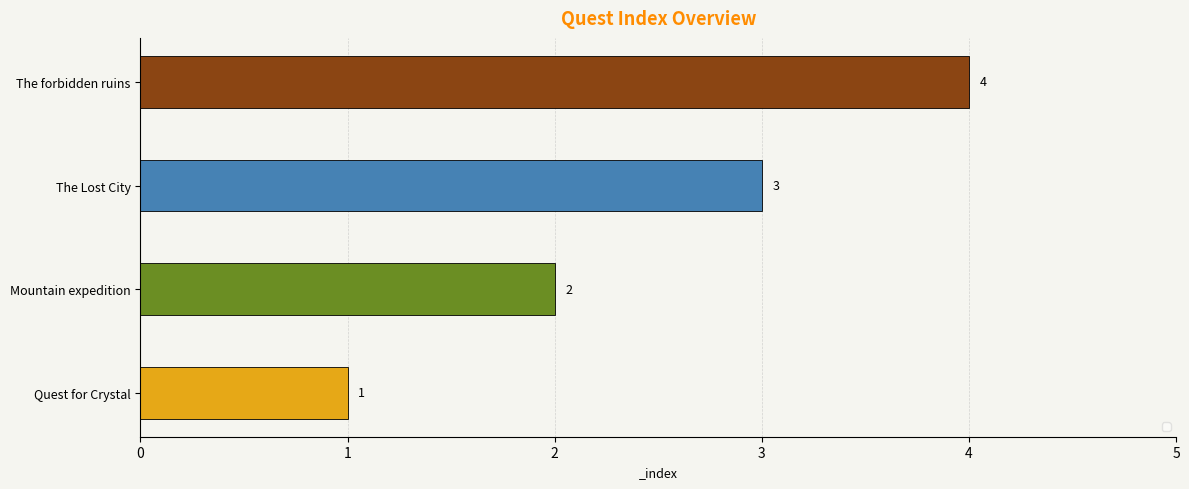

What is the greatest value displayed?

4